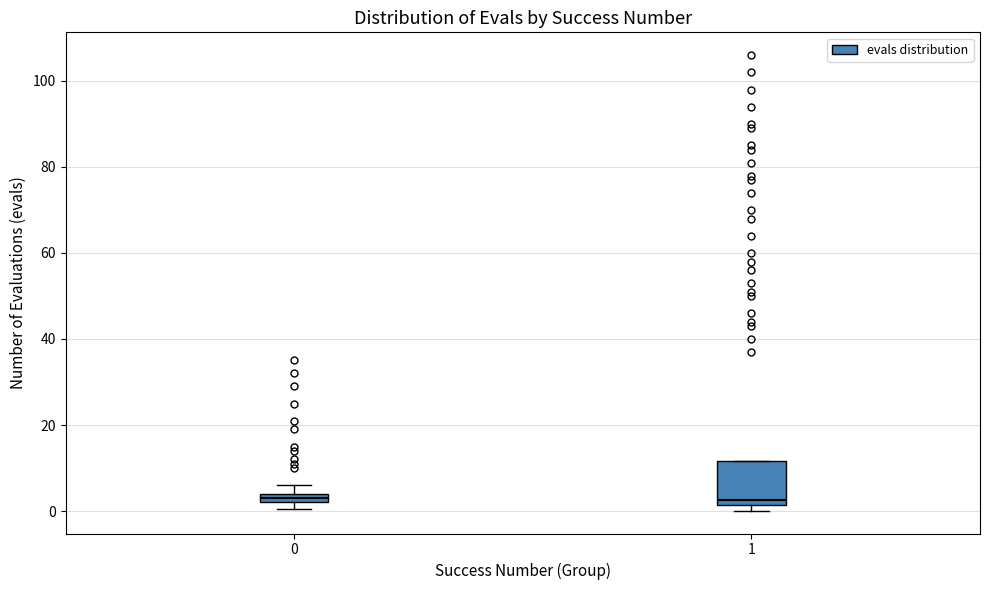

Where is the upper edge of the box at x = 0 on the y-axis? The values are not printed on the chart, so give them approximately, as read against the axis.

4